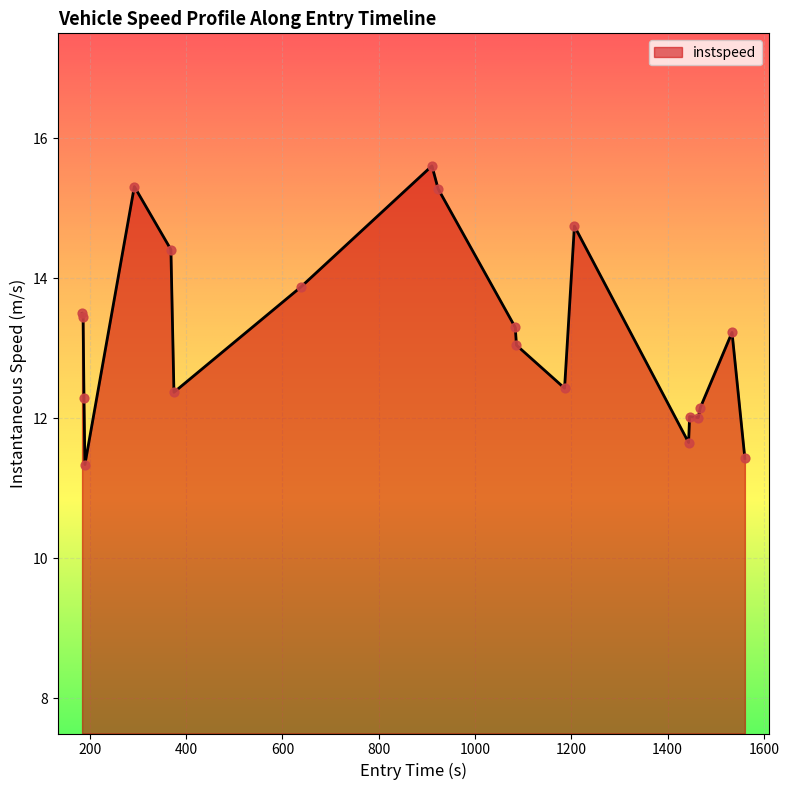

What is the difference between the maximum and minimum values?

4.3